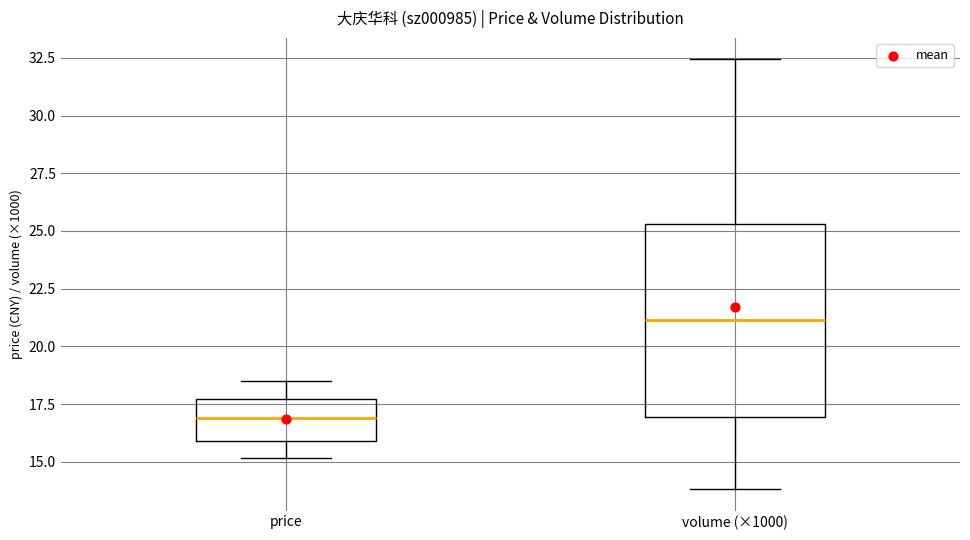

Reading left to right, transcribe this box plot: for each box, give where its median line is, the range the box spans, and where its two whiskers end, as read against the y-axis. The values are not printed on the chart, so give them approximately, as read against the axis.

price: median 17.0, box 16.0 to 17.5, whiskers 15.0 to 18.5
volume (×1000): median 21.0, box 17.0 to 25.5, whiskers 14.0 to 32.5